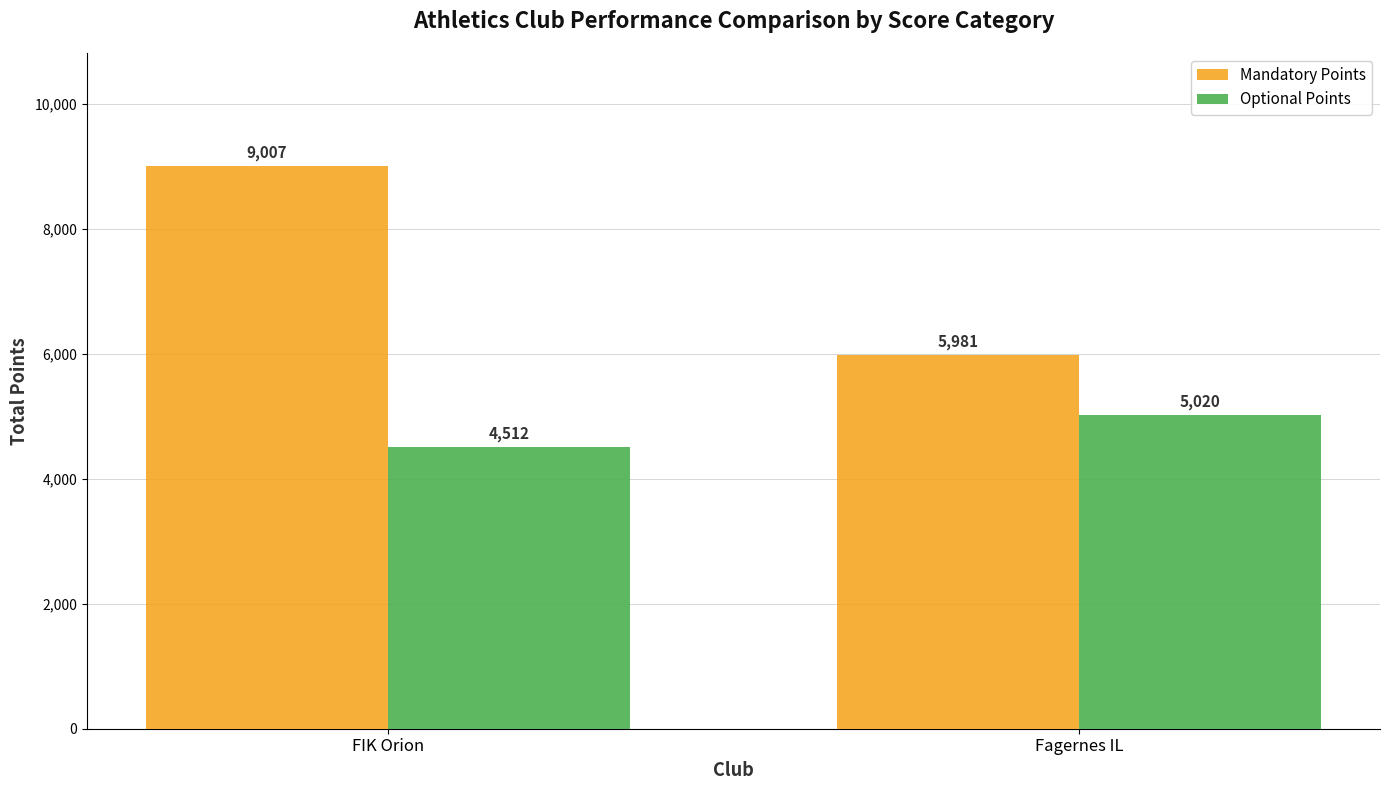

How many Optional Points values are between 4512 and 5020?

2